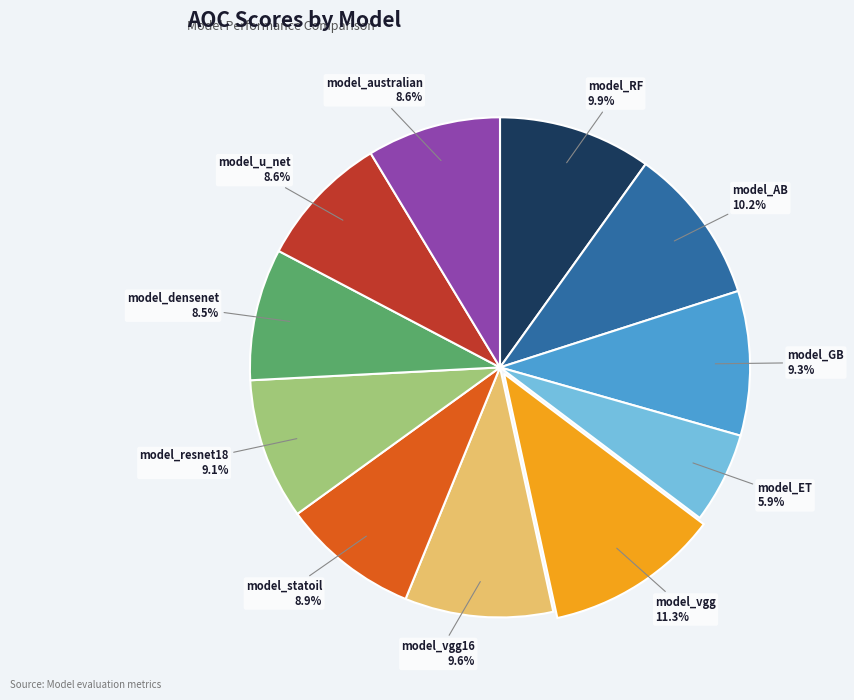

Does any single category account for the majority?

No